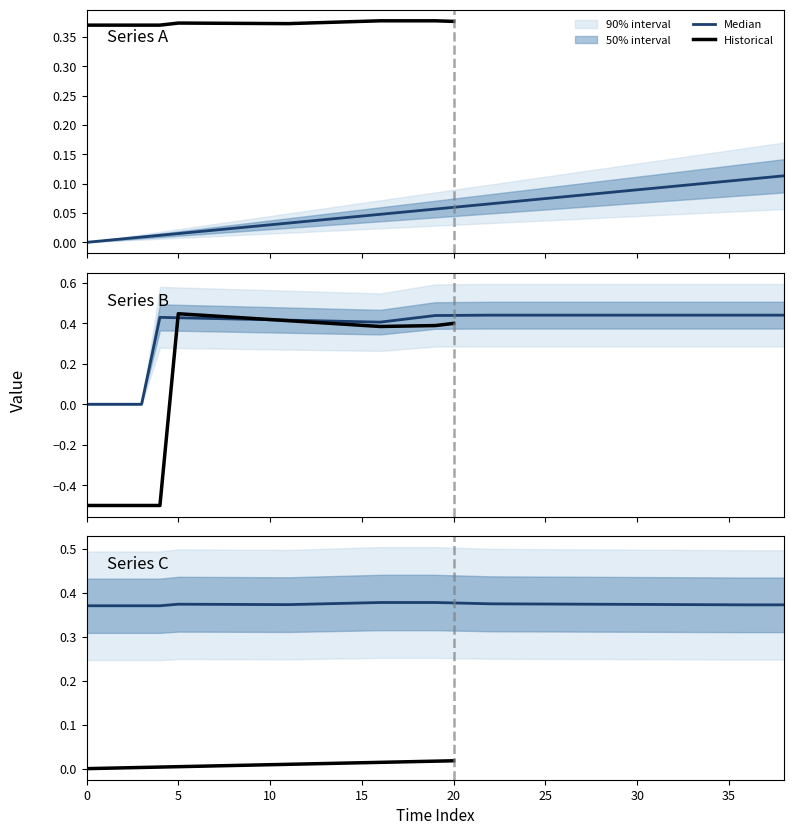

Does the chart have visible grid lines?

No